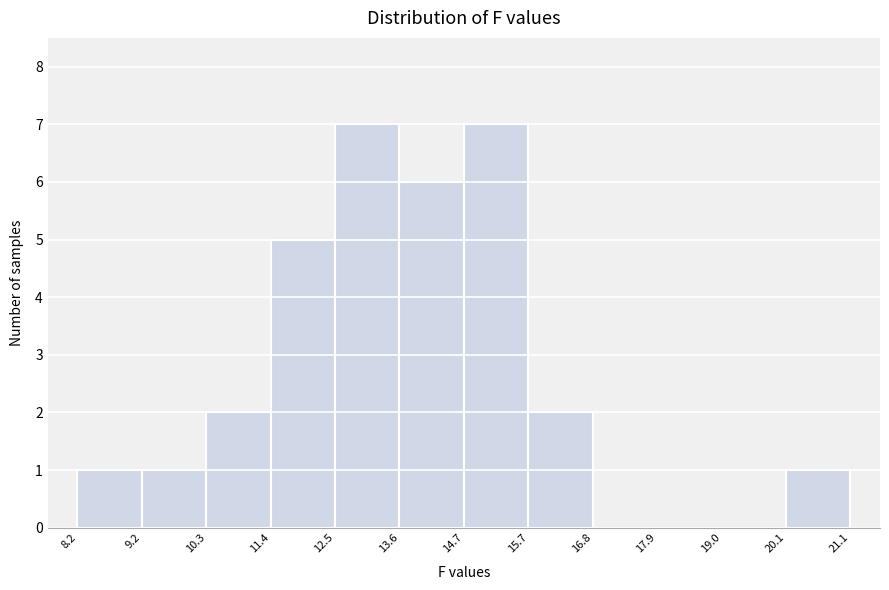

What is the height of the bar covering 14.7 to 15.7 on the x-axis? The values are not printed on the chart, so give them approximately, as read against the axis.

7